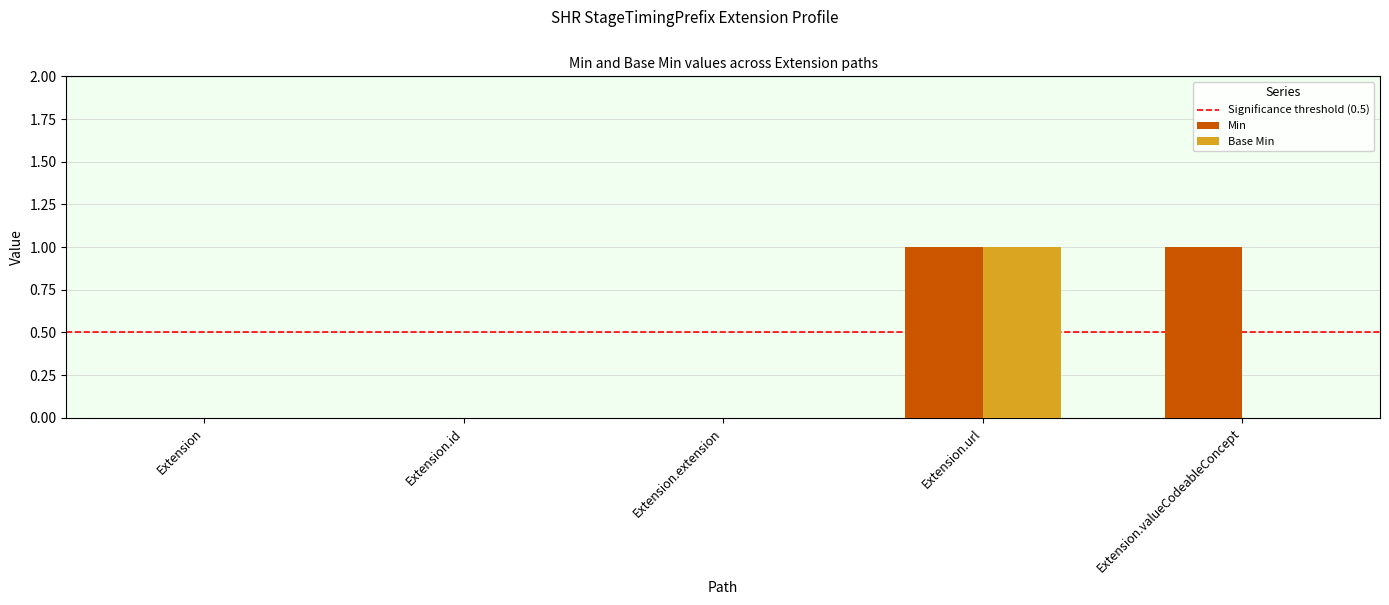

How many Base Min values are between 0 and 1?

5